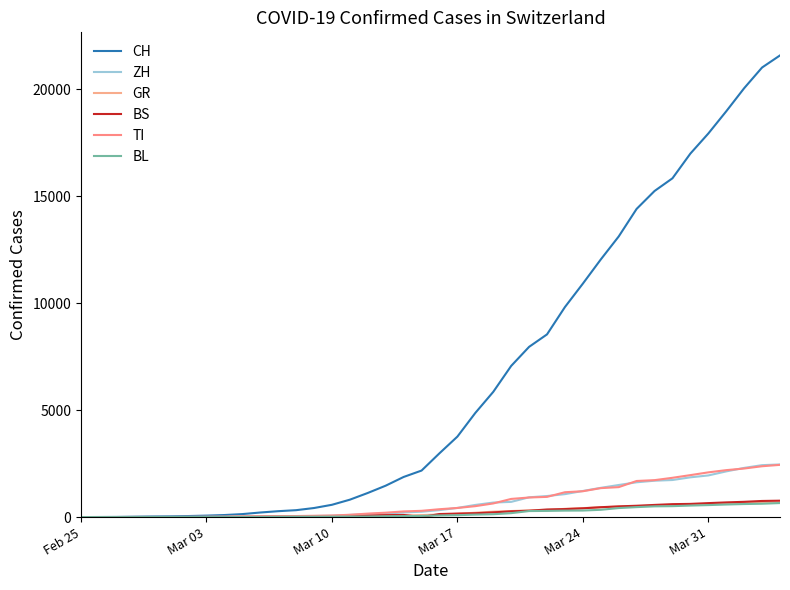

Count the number of categories in the chart.

40